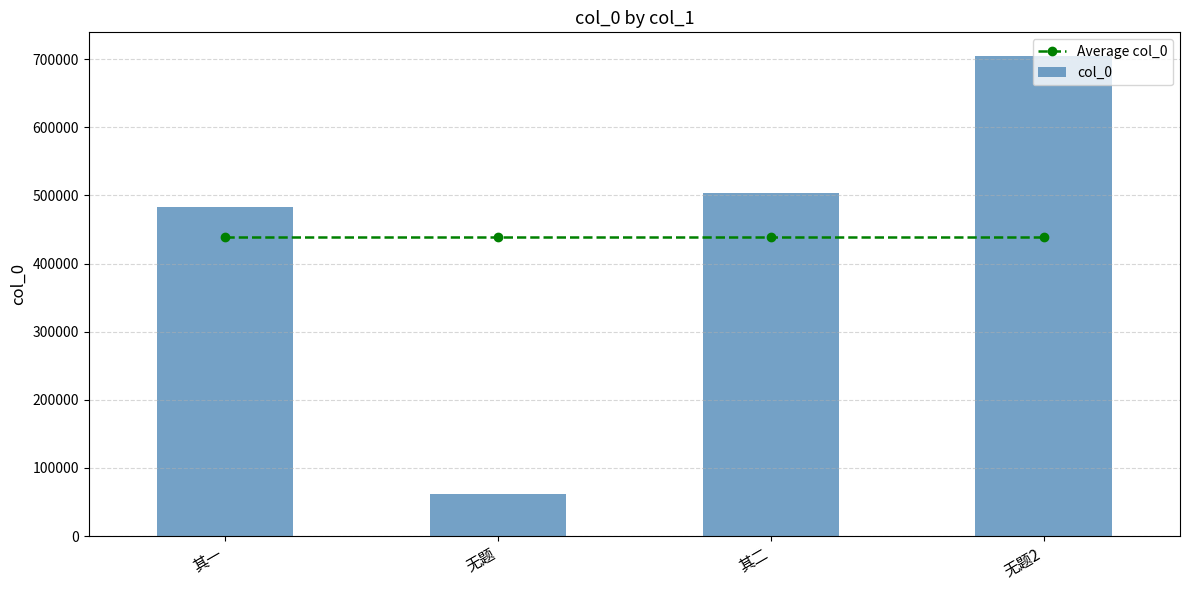

How many groups of bars are there?

4